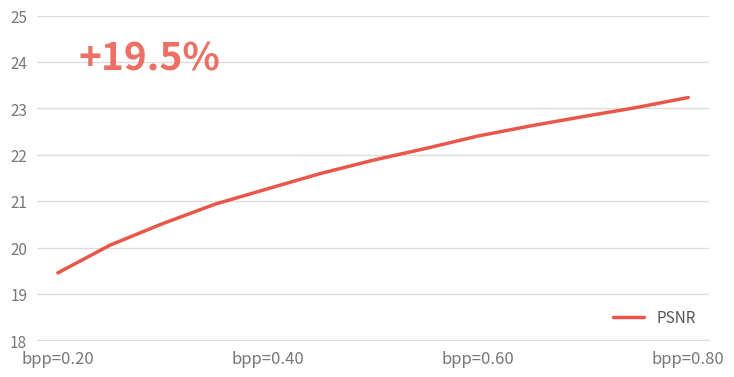

What is the maximum value shown in the chart?

23.2